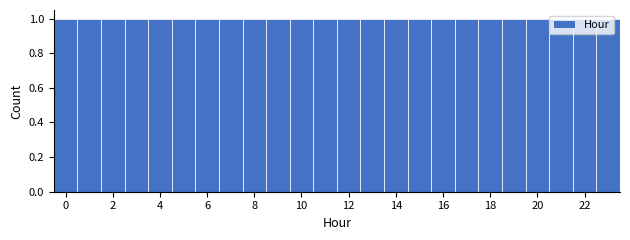

What is the height of the bar covering 9.5 to 10.5 on the x-axis? Neither the bar edges nor the heights are printed on the chart, so give them approximately, as read against the axes.

1